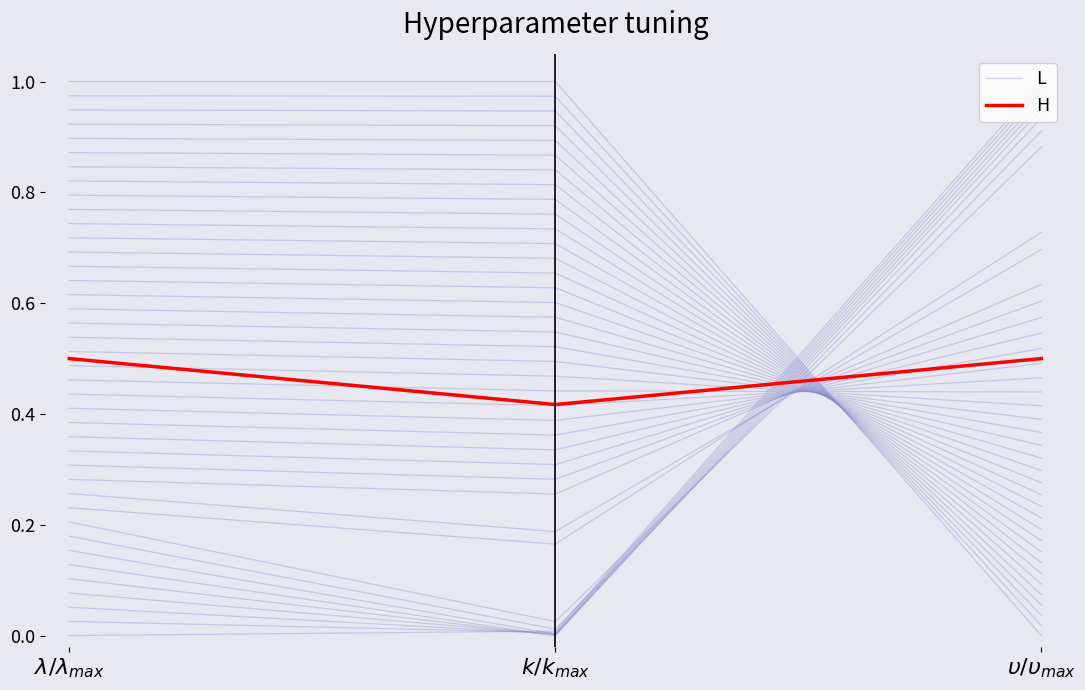

List the labels in order of H value, smallest first.

$k/k_{max}$, $\upsilon/\upsilon_{max}$, $\lambda/\lambda_{max}$